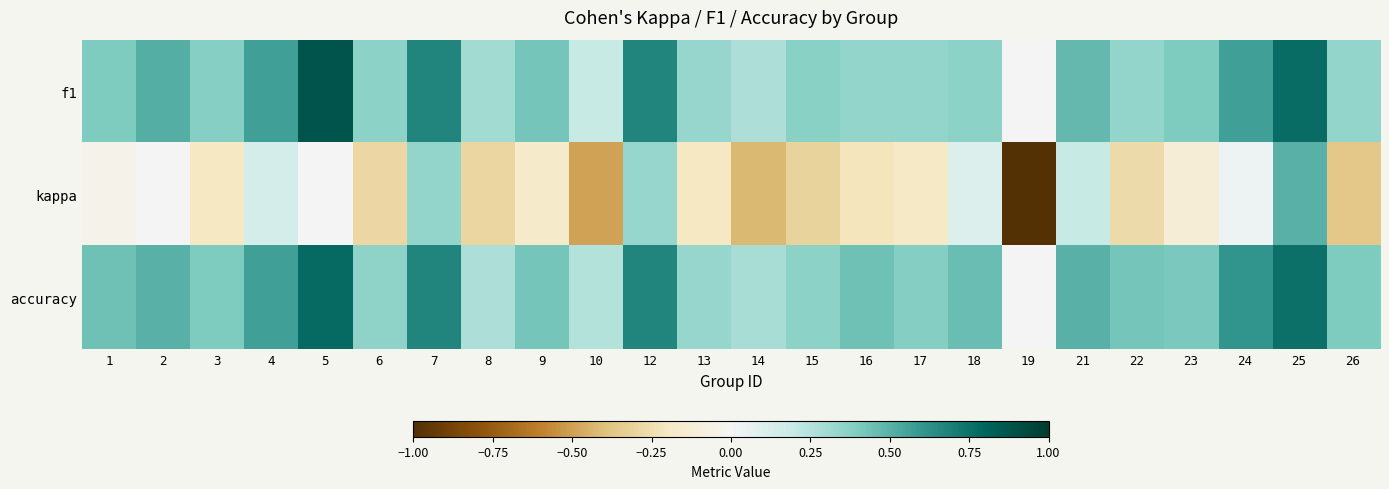

Reading right to left, transcribe all the data shown in this chart.

f1: 26=0.3	25=0.8	24=0.6	23=0.4	22=0.3	21=0.5	19=0.0	18=0.4	17=0.3	16=0.3	15=0.4	14=0.3	13=0.3	12=0.7	10=0.2	9=0.4	8=0.3	7=0.7	6=0.4	5=0.9	4=0.6	3=0.4	2=0.5	1=0.4
kappa: 26=-0.4	25=0.5	24=0.0	23=-0.1	22=-0.3	21=0.2	19=-1.0	18=0.1	17=-0.2	16=-0.2	15=-0.3	14=-0.4	13=-0.2	12=0.3	10=-0.5	9=-0.2	8=-0.3	7=0.3	6=-0.3	5=0.0	4=0.1	3=-0.2	2=0.0	1=-0.0
accuracy: 26=0.4	25=0.8	24=0.6	23=0.4	22=0.4	21=0.5	19=0.0	18=0.5	17=0.4	16=0.4	15=0.4	14=0.3	13=0.3	12=0.7	10=0.2	9=0.4	8=0.3	7=0.7	6=0.4	5=0.8	4=0.6	3=0.4	2=0.5	1=0.4